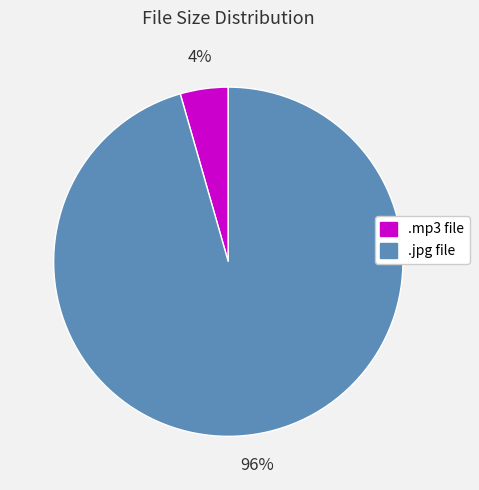

To the nearest percent, what portion does .jpg file represent?

96%